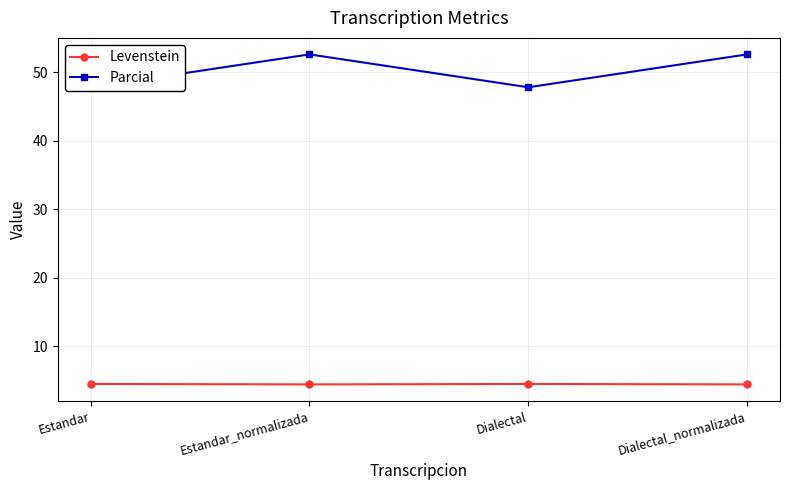

What are all the series names shown in the legend?

Levenstein, Parcial